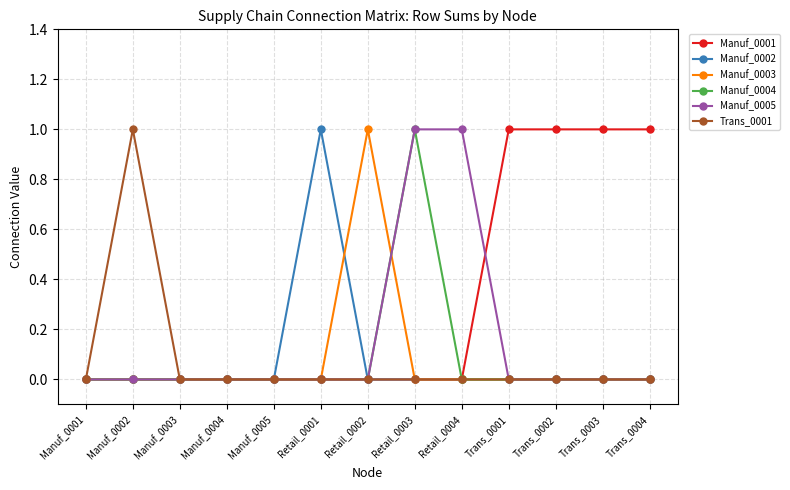

Count the number of categories in the chart.

13